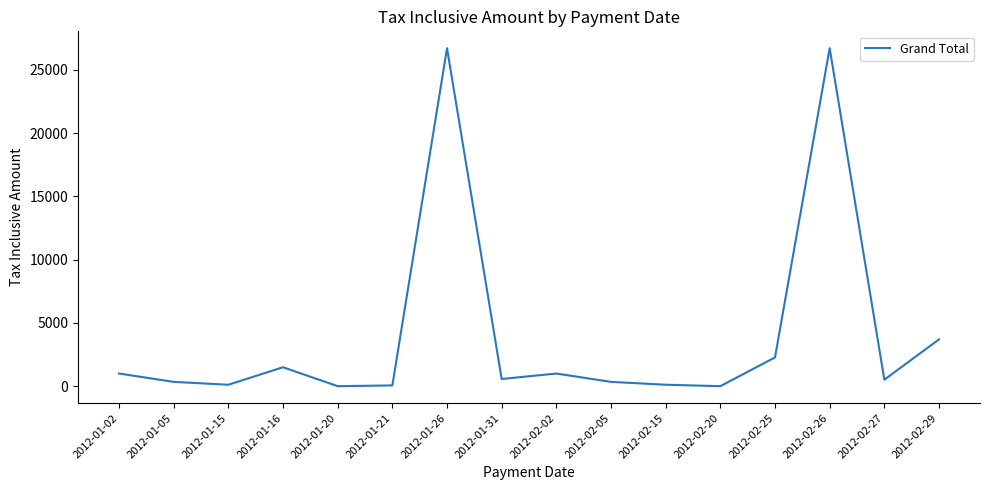

What position from the left is 2012-01-26?

7